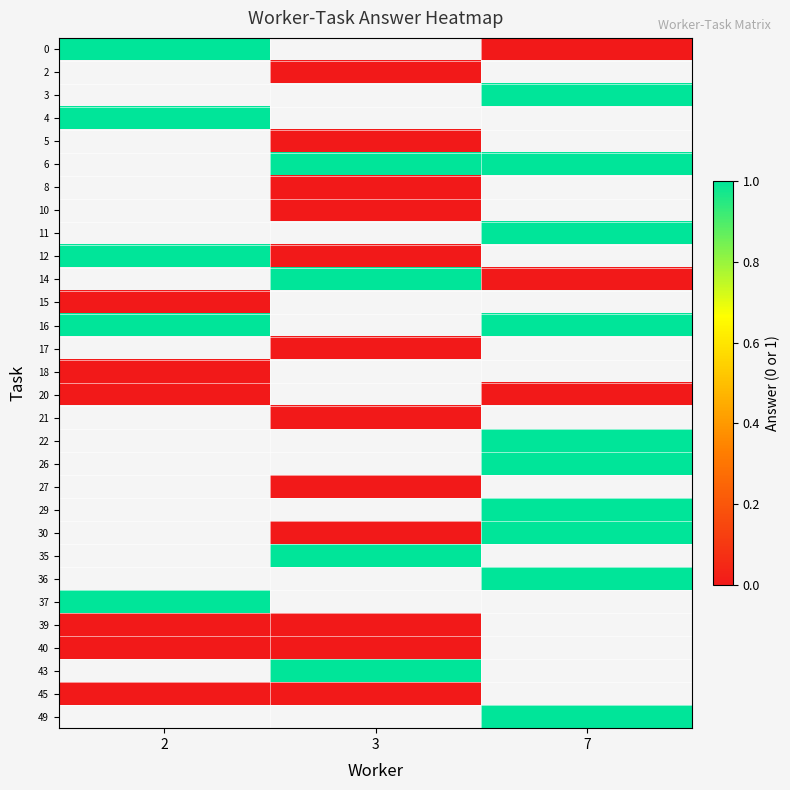

The row_12 series shows 1.0 at 2. True or false?

True